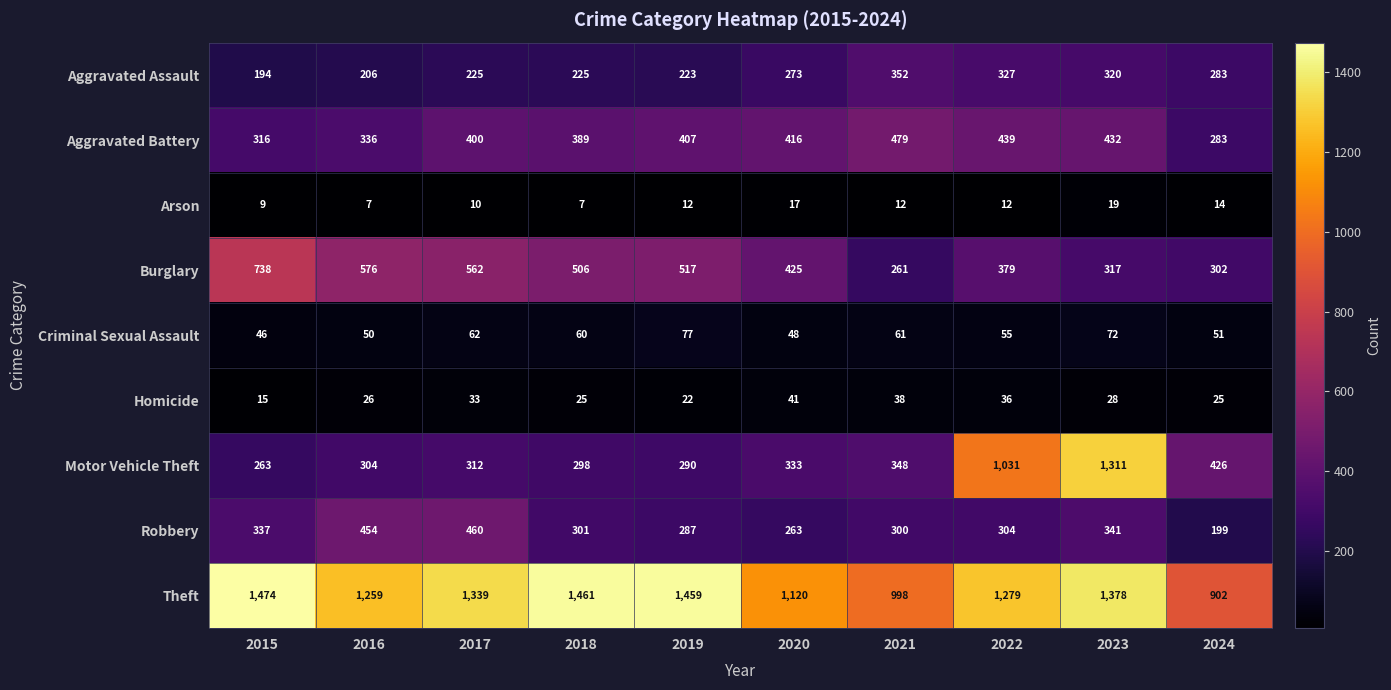

Which series has the largest total across all categories?

Theft